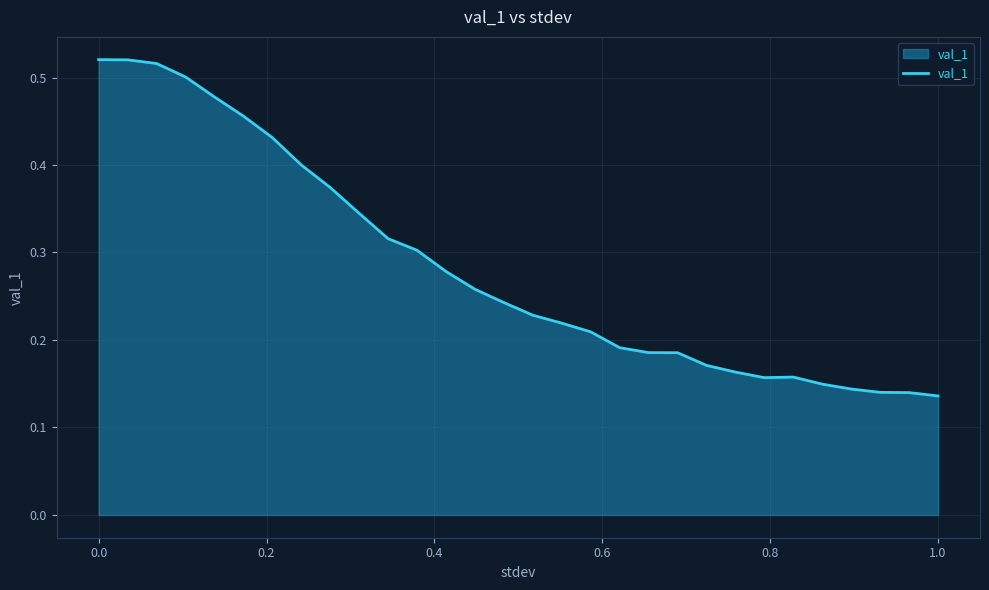

Does the chart have visible grid lines?

Yes